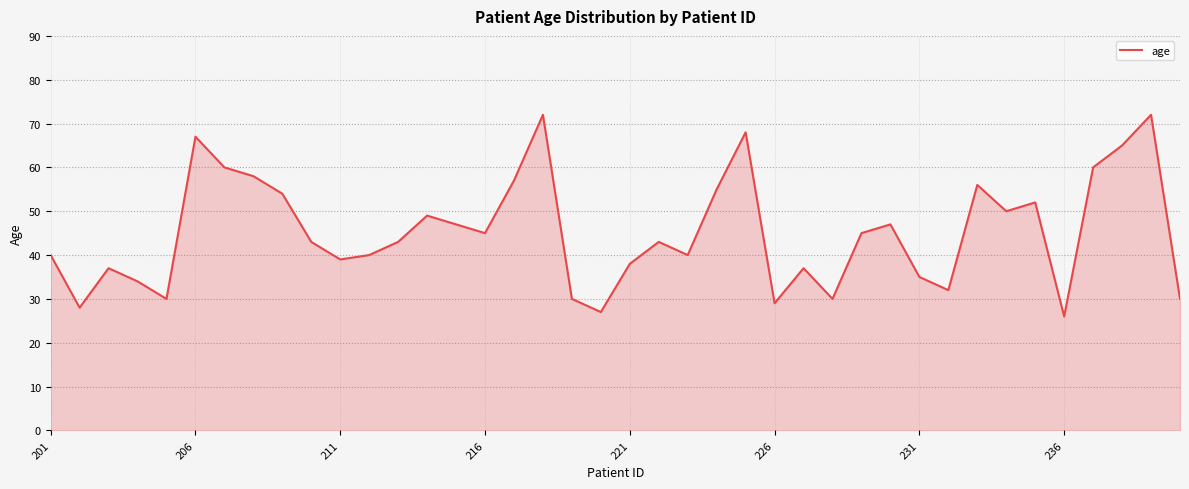

How many interior local valleys (lower than both neighbors) does the data have?

11